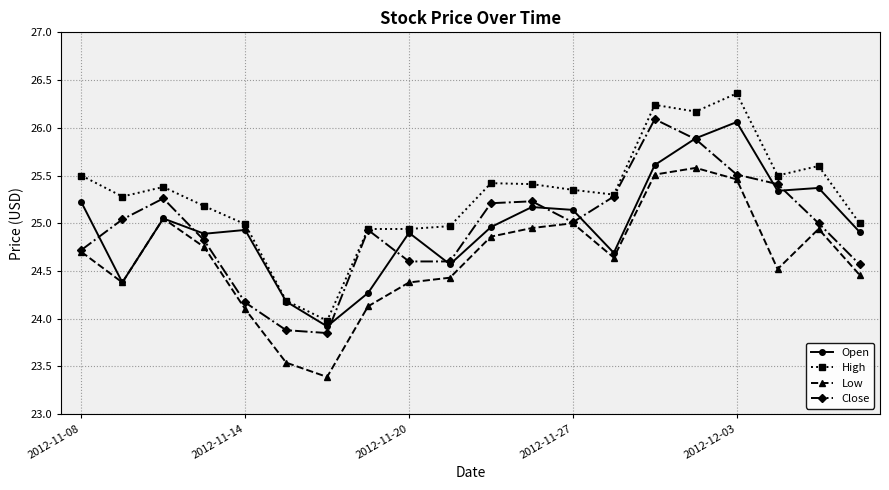

What is the value of the High point at the 5th from the left?

25.0